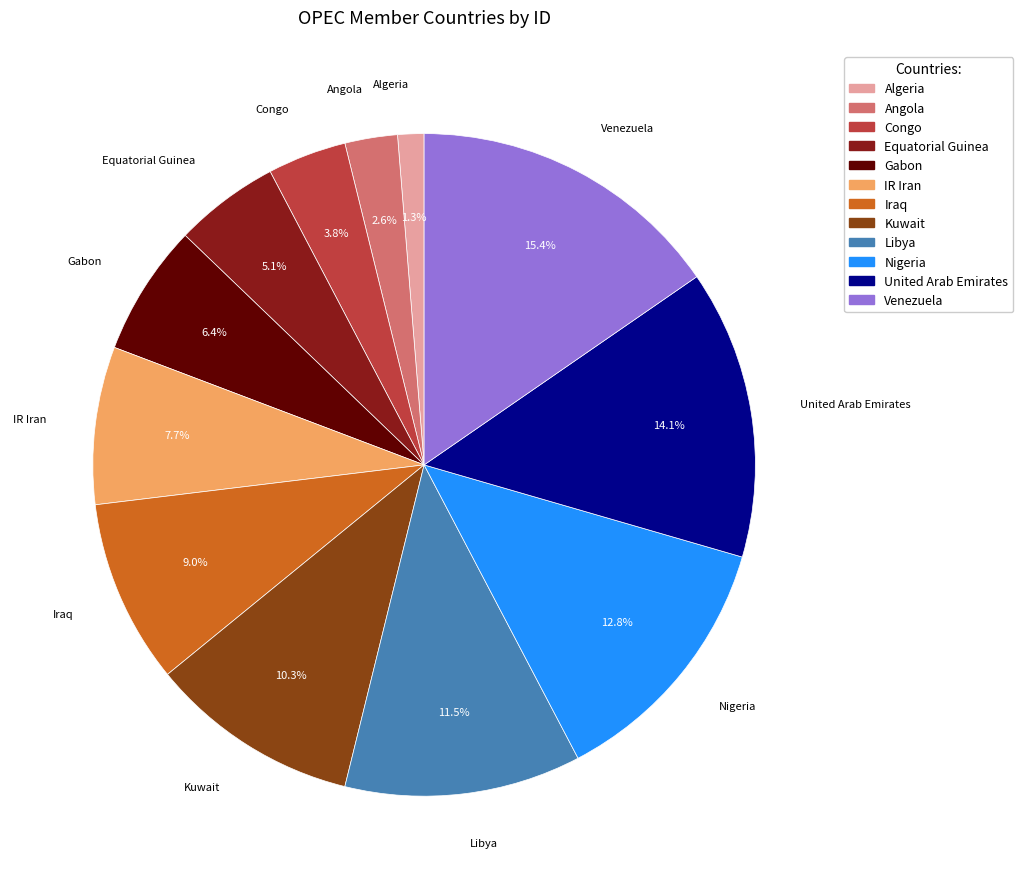

Which has a higher value, Congo or Angola?

Congo